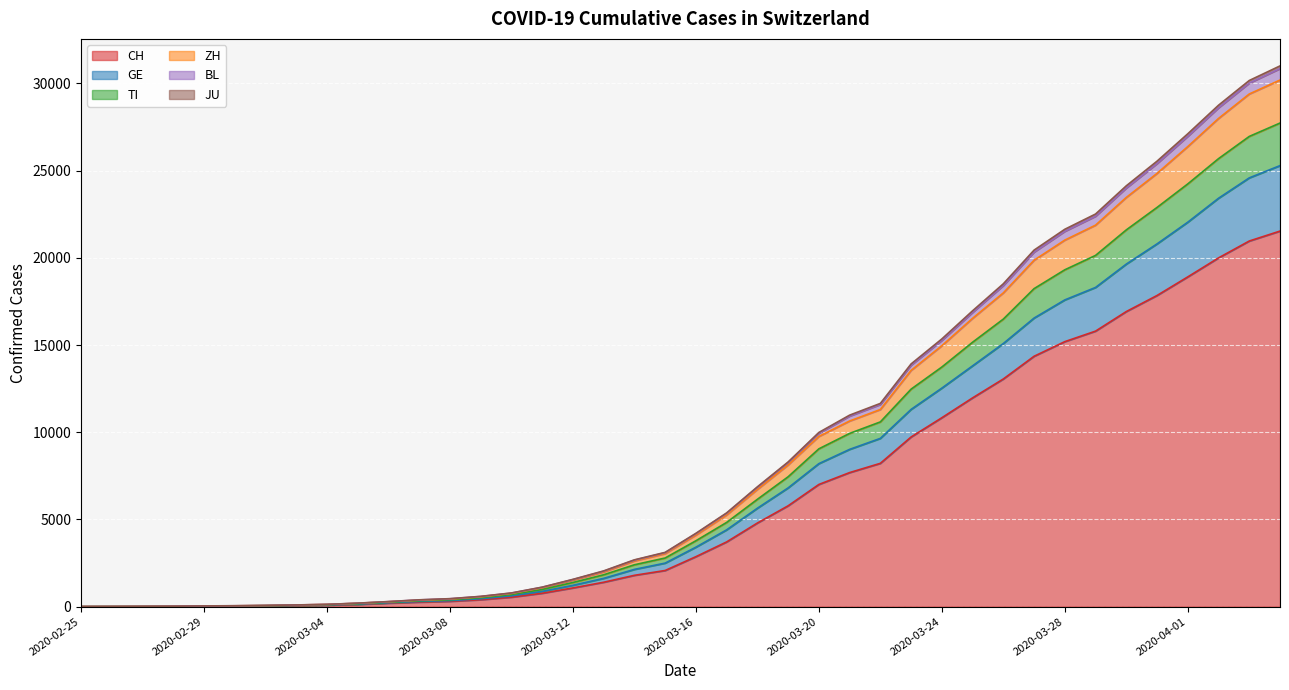

What is the highest value of the CH series?

21535